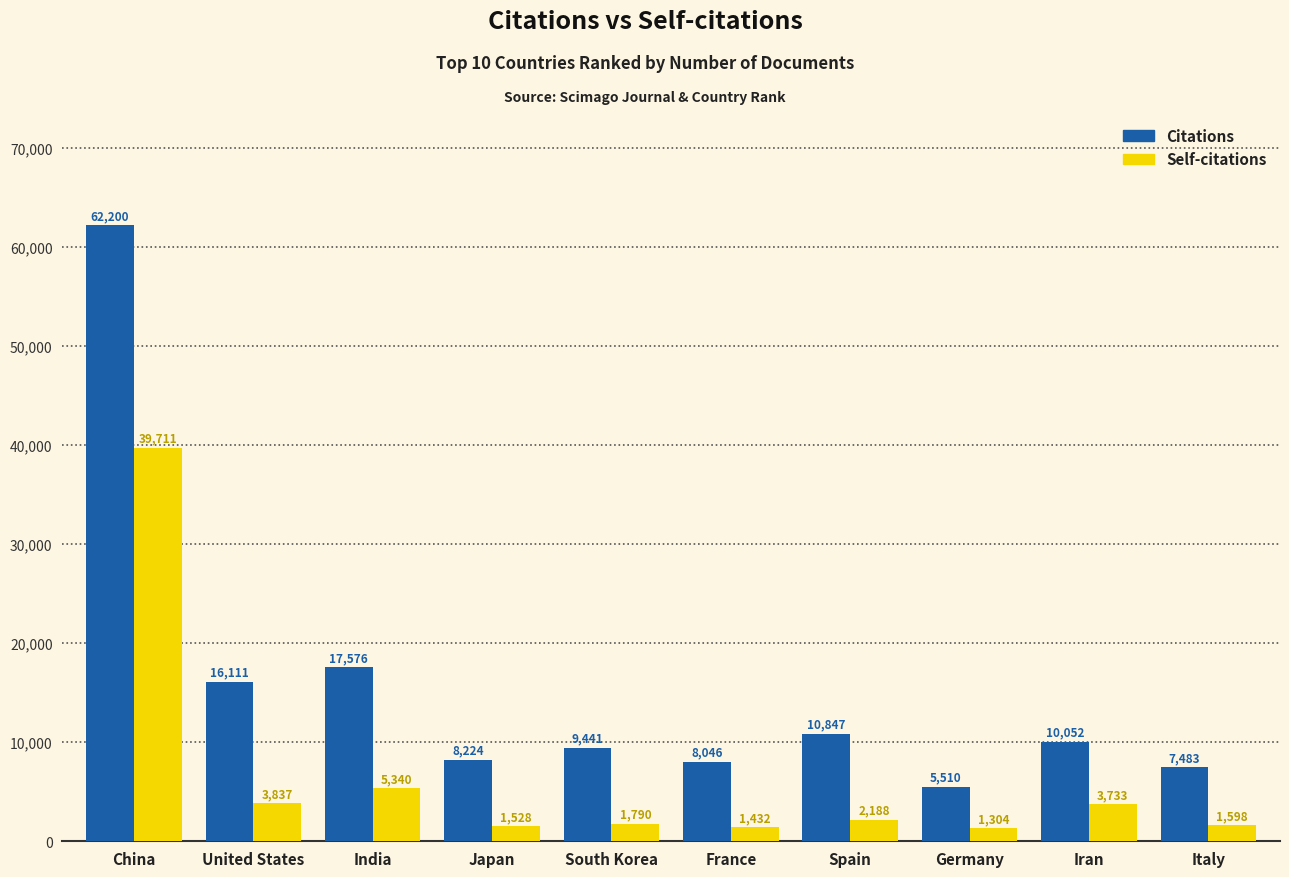

Count the number of data series in this chart.

2